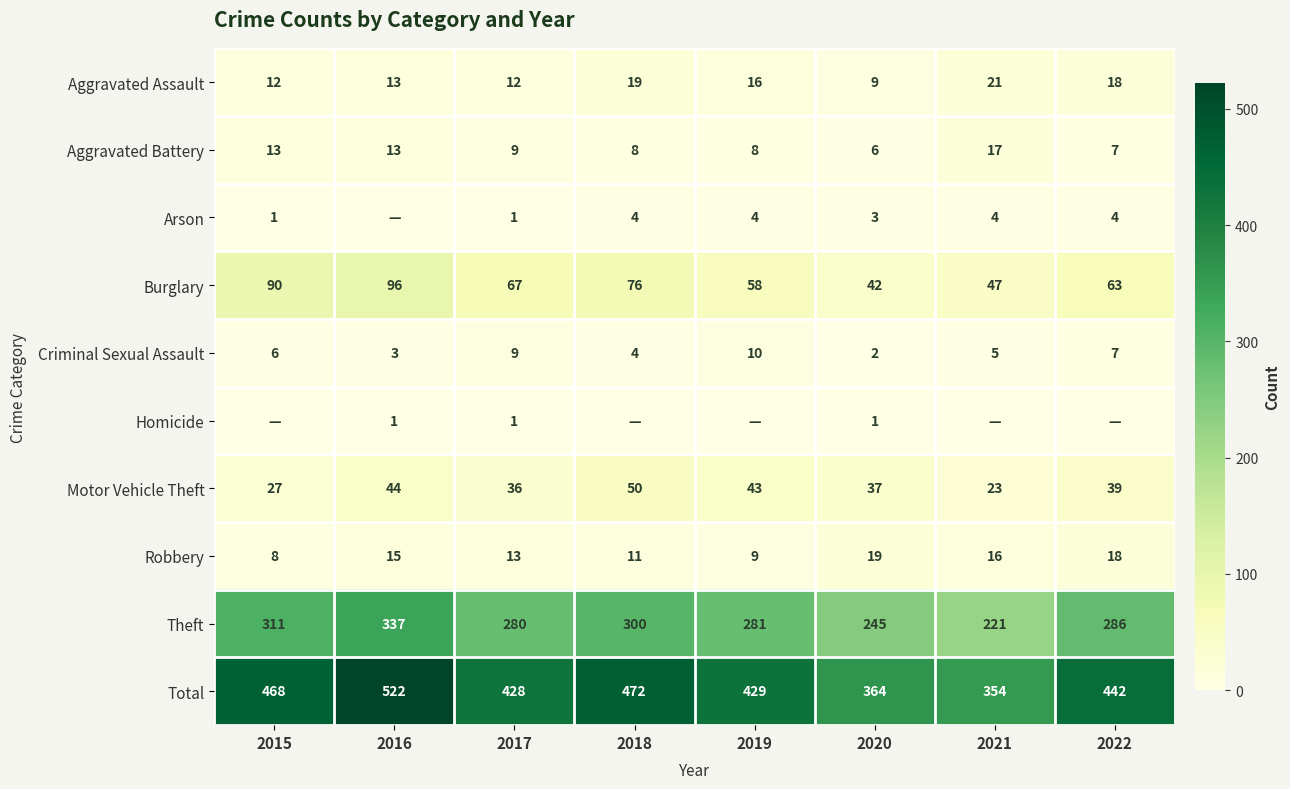

Is the value of Aggravated Battery at 2017 greater than the value of Theft at 2019?

No